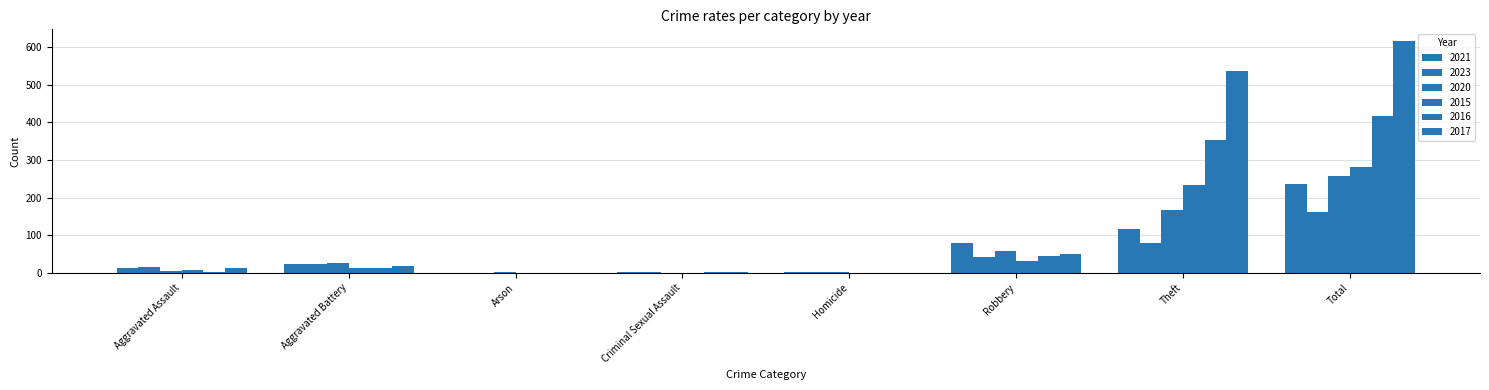

What position from the left is Theft?

7